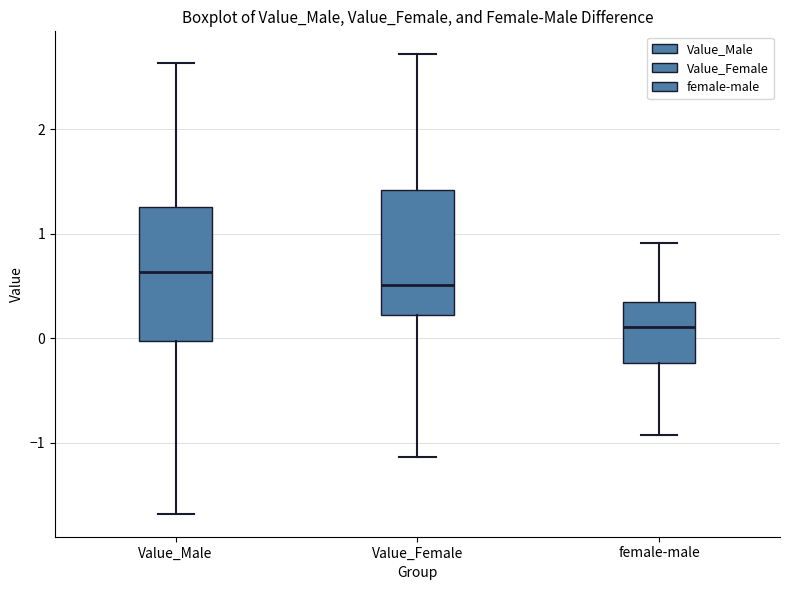

Reading left to right, transcribe this box plot: for each box, give where its median line is, the range the box spans, and where its two whiskers end, as read against the y-axis. The values are not printed on the chart, so give them approximately, as read against the axis.

Value_Male: median 0.6, box 0.0 to 1.3, whiskers -1.7 to 2.6
Value_Female: median 0.5, box 0.2 to 1.4, whiskers -1.1 to 2.7
female-male: median 0.1, box -0.2 to 0.3, whiskers -0.9 to 0.9